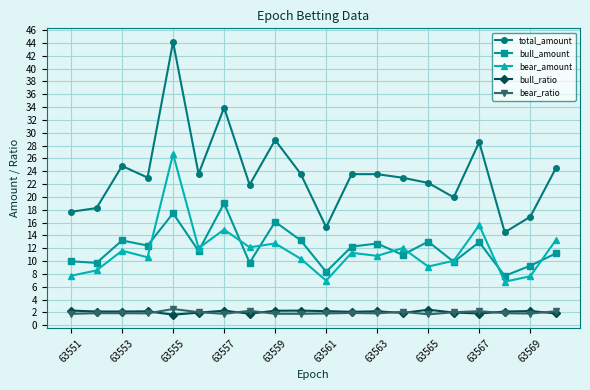

True or false: bull_ratio and bull_amount intersect in this chart.

False